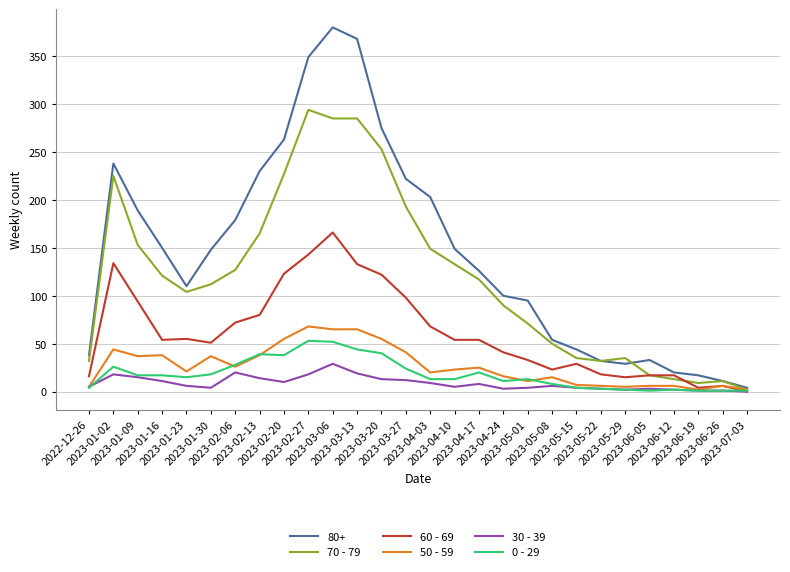

Which series has the largest total across all categories?

80+